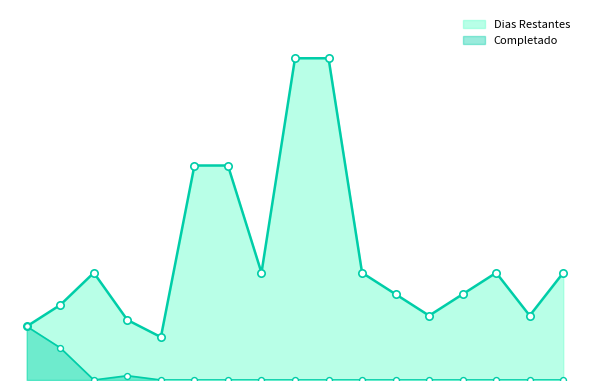

Which series reaches the maximum Y coordinate?

Dias Restantes